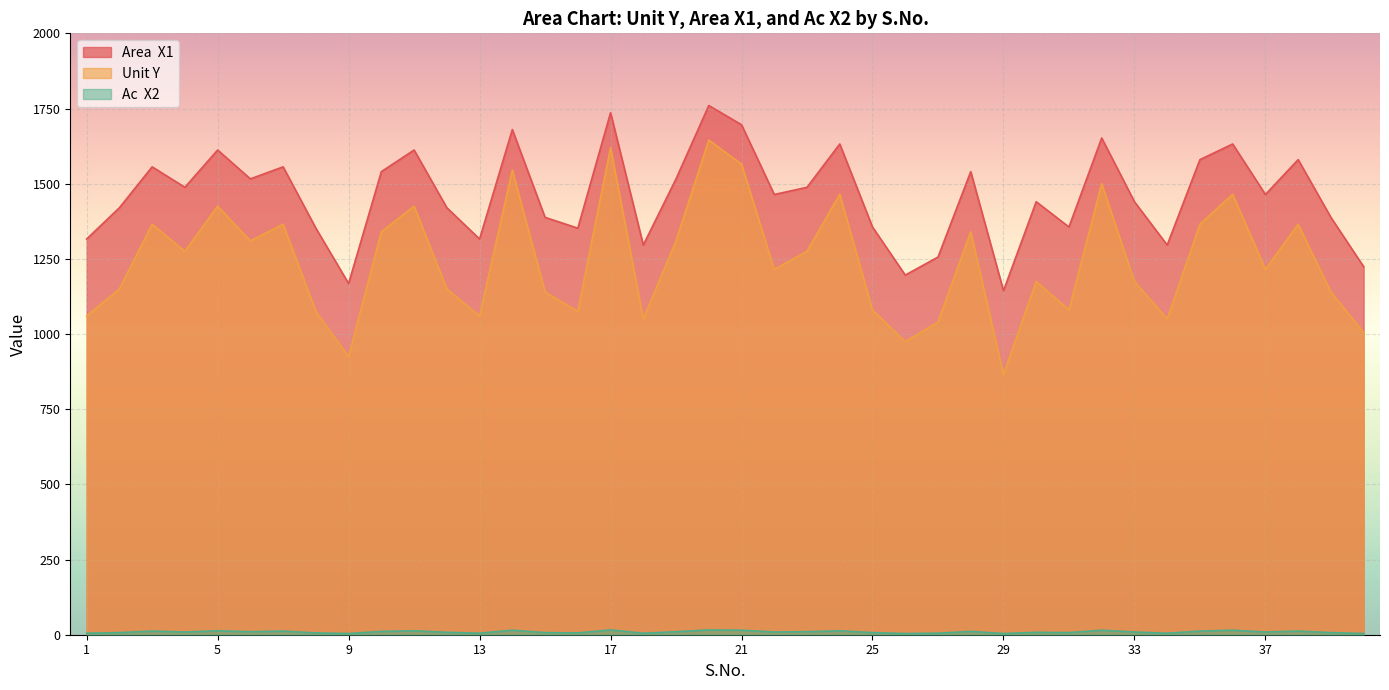

Which has a higher value, 10 or 39?

10